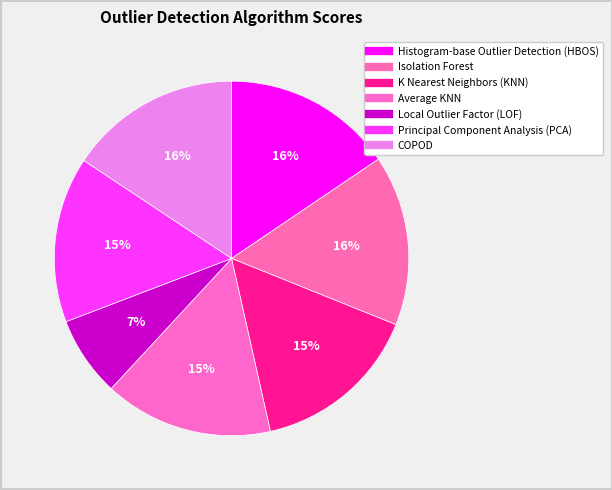

The Average KNN slice represents 15% of the pie. True or false?

True